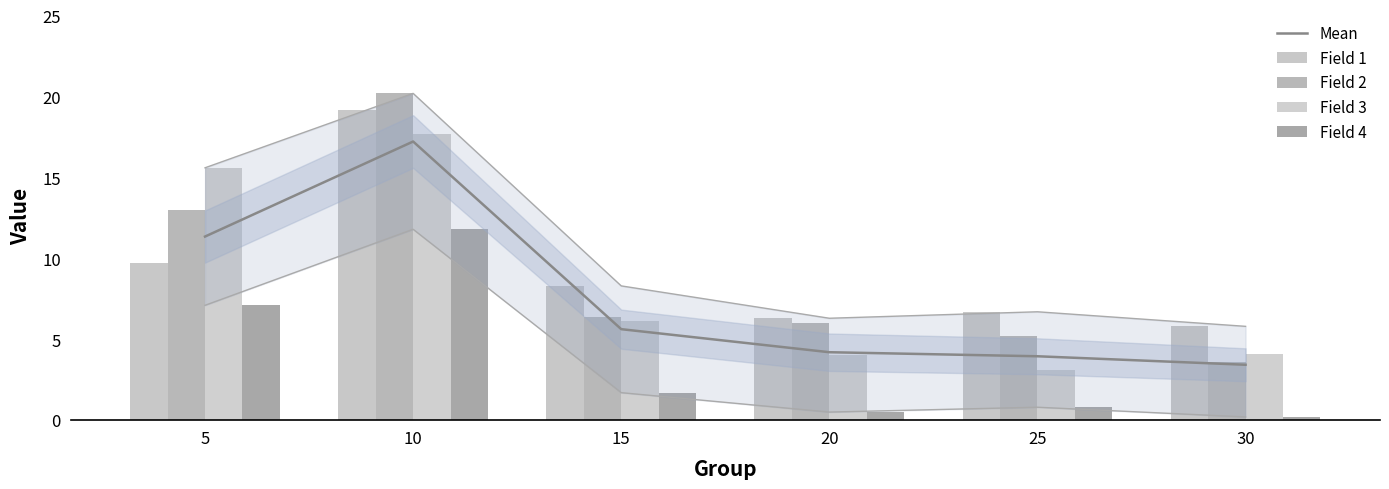

What is the sum of all Field 2 values?

54.4